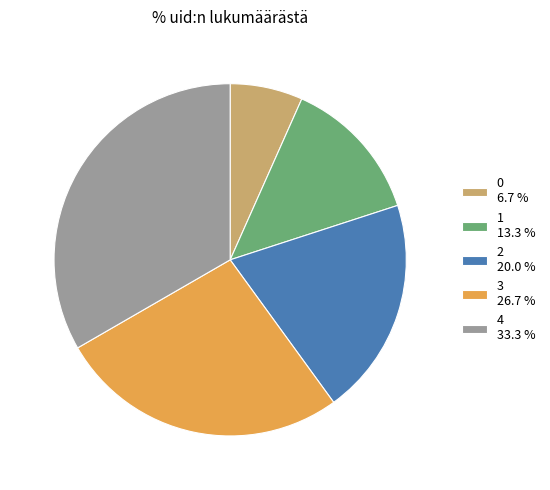

Is 3 the majority of the pie?

No